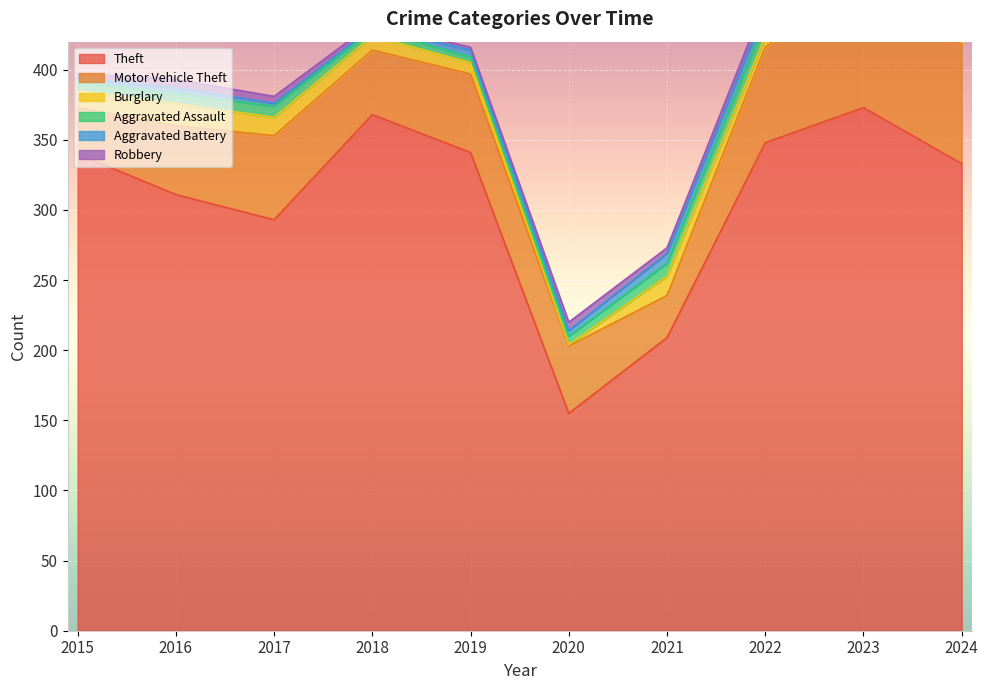

Count the number of data series in this chart.

6